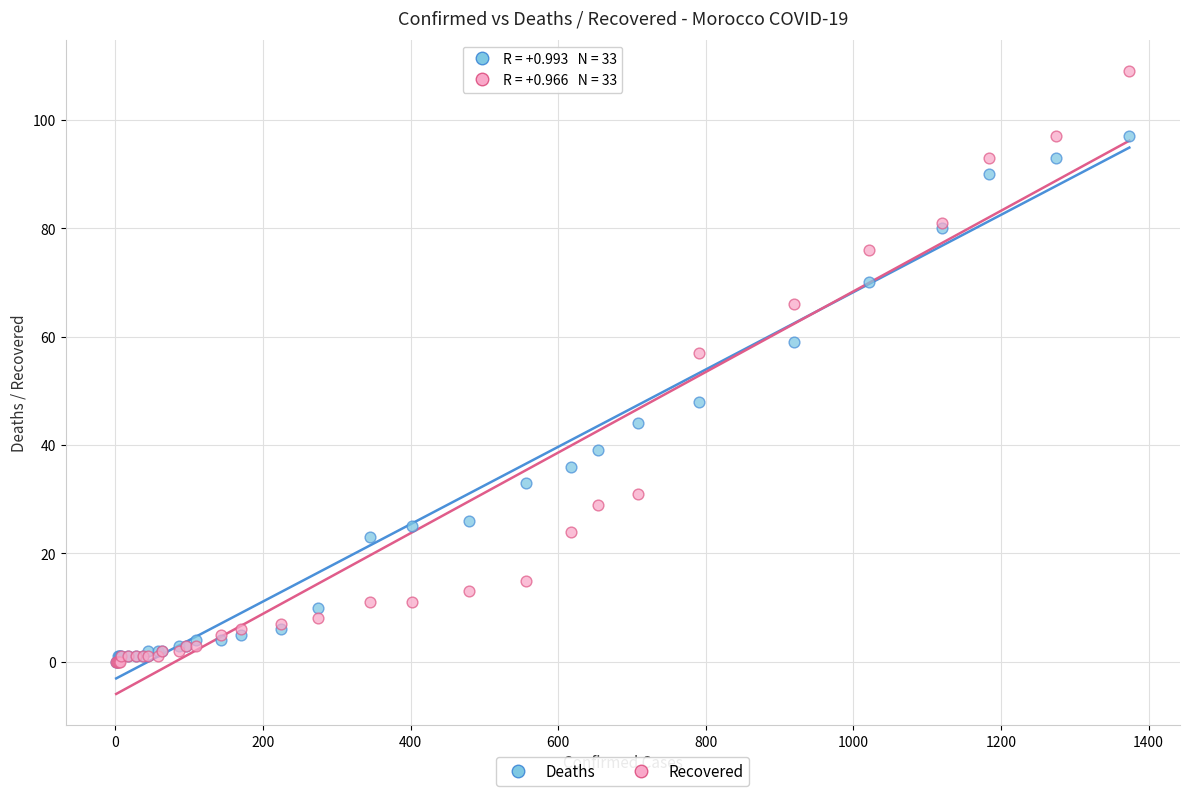

What are all the series names shown in the legend?

Deaths, Recovered